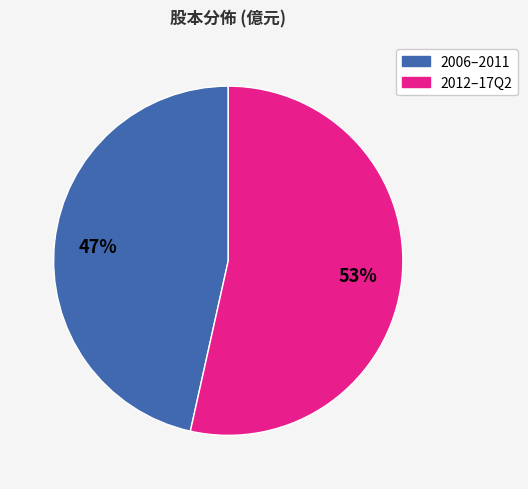

What is the majority slice?

2012–17Q2